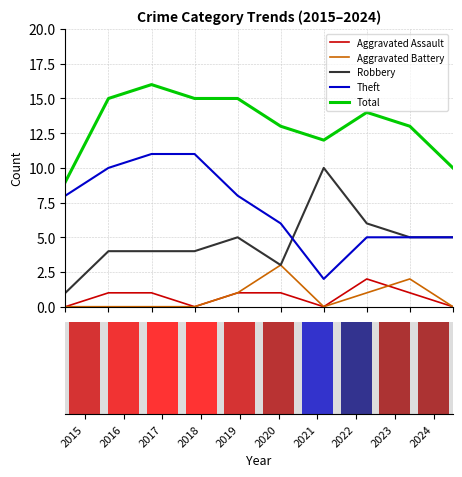

Is the value of Robbery at 2019 greater than the value of Theft at 2023?

No